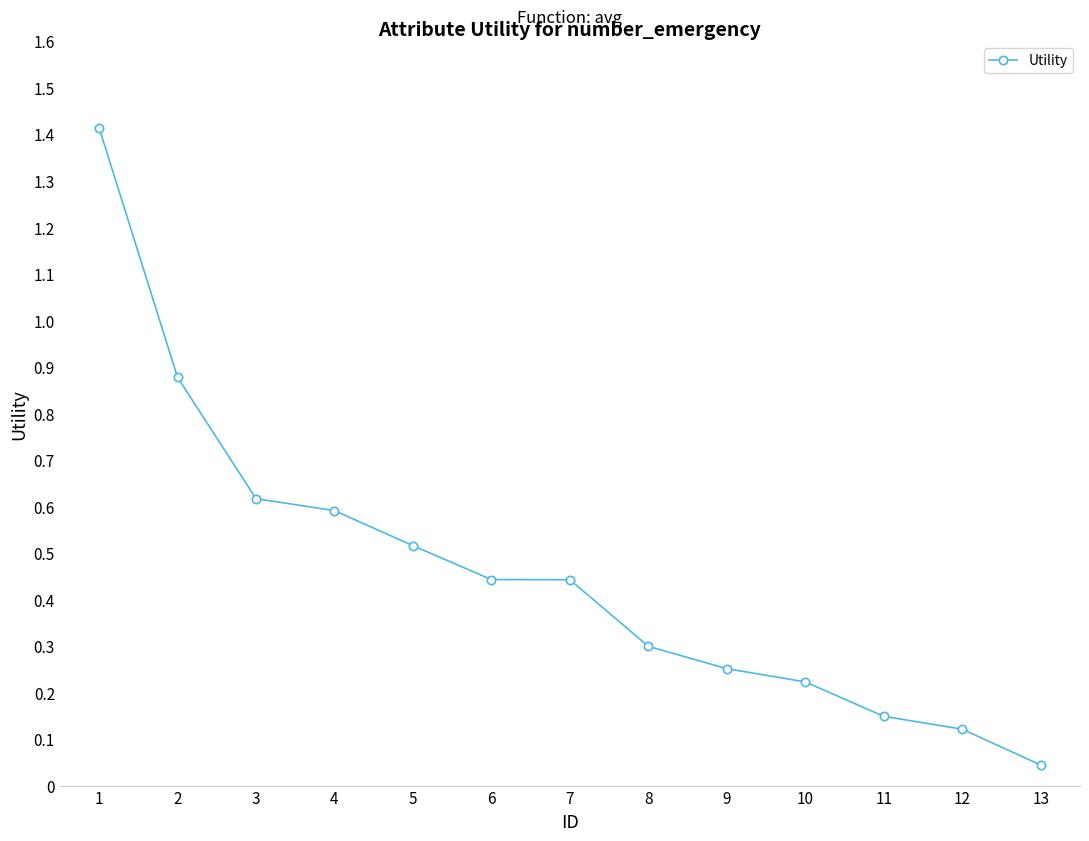

What is the difference between the maximum and minimum values?

1.4